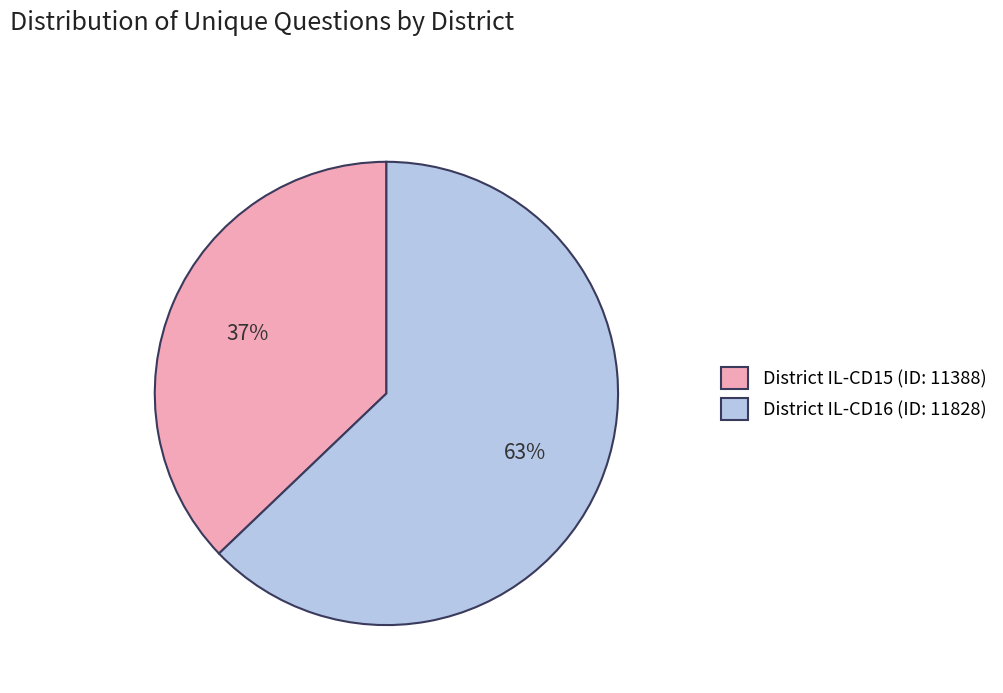

Combined, do District IL-CD15 (ID: 11388) and District IL-CD16 (ID: 11828) account for over 50%?

Yes